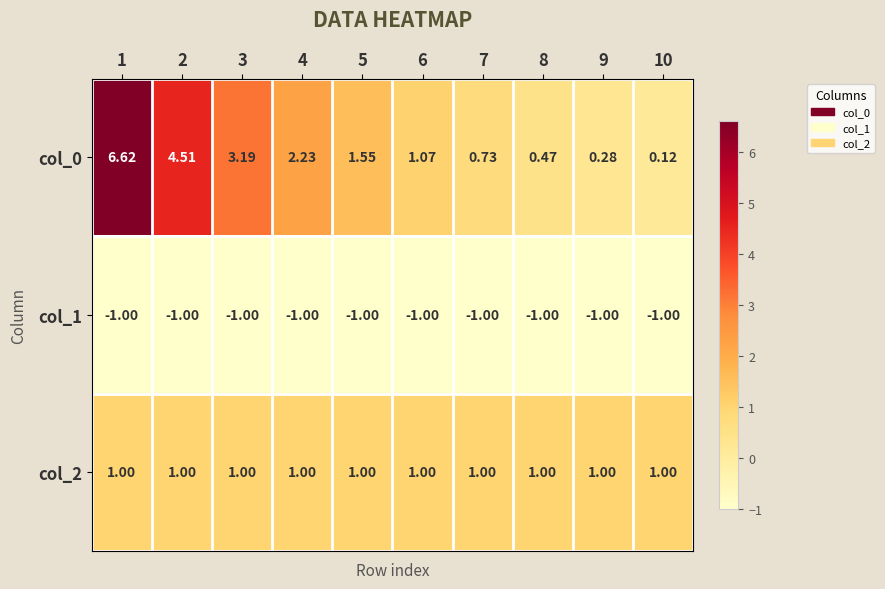

Is the value of col_0 at 1 greater than the value of col_1 at 9?

Yes